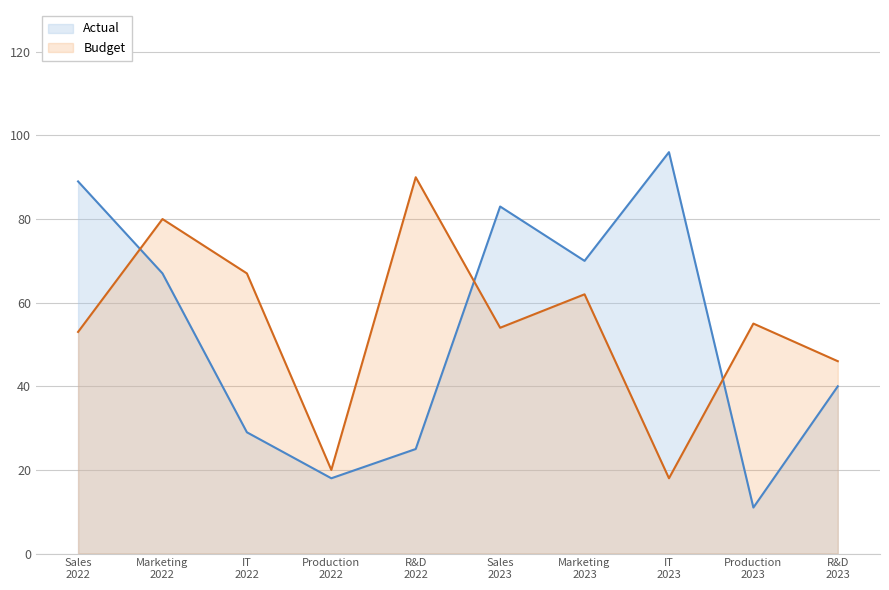

How many lines are shown in the chart?

2